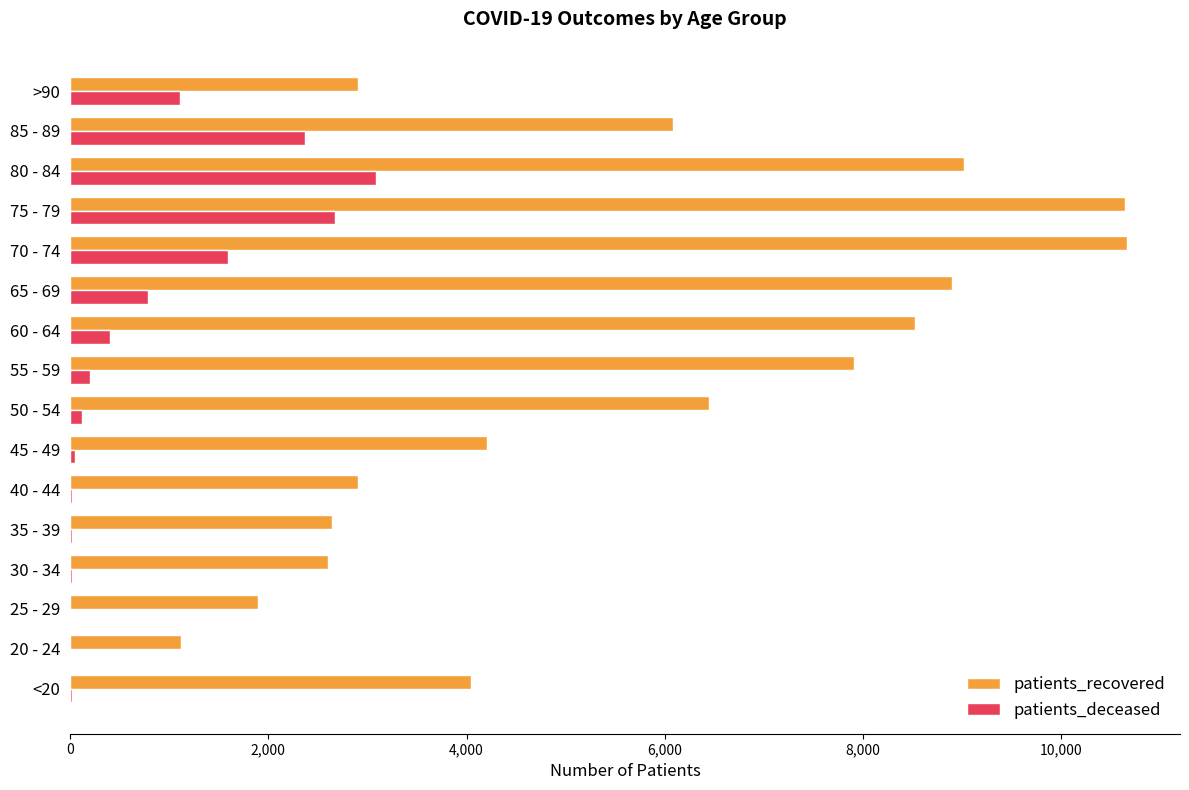

At which label does patients_deceased reach its peak?

80 - 84